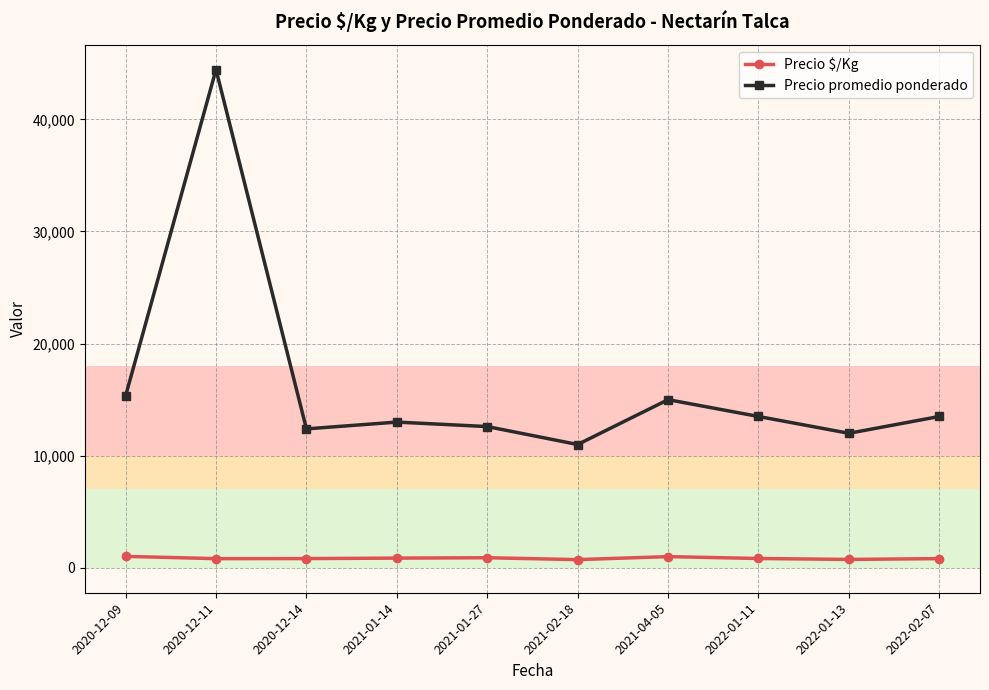

What are all the series names shown in the legend?

Precio $/Kg, Precio promedio ponderado